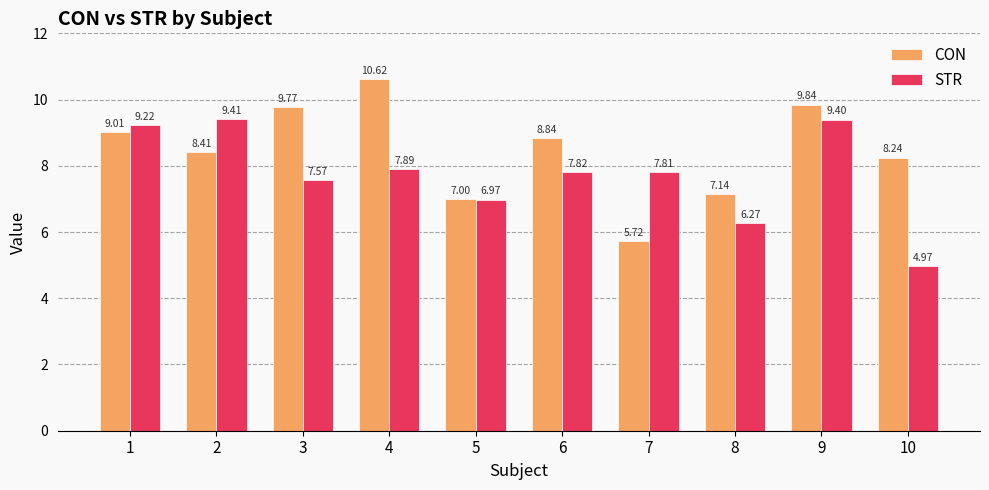

What is the maximum value for STR?

9.4